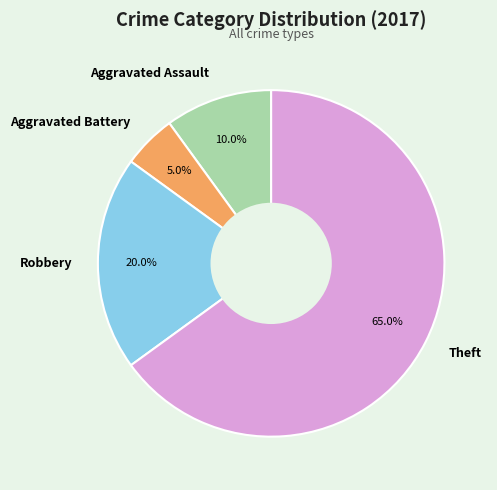

To the nearest percent, what percentage of the pie is Robbery?

20%